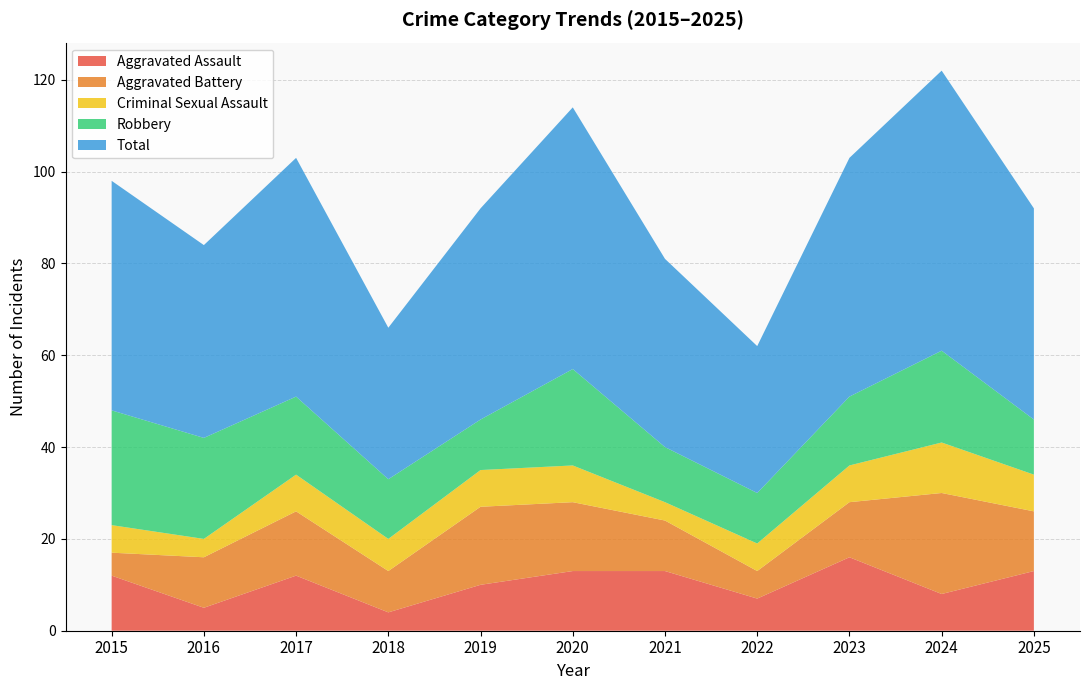

Reading right to left, transcribe all the data shown in this chart.

Aggravated Assault: 2025=13	2024=8	2023=16	2022=7	2021=13	2020=13	2019=10	2018=4	2017=12	2016=5	2015=12
Aggravated Battery: 2025=13	2024=22	2023=12	2022=6	2021=11	2020=15	2019=17	2018=9	2017=14	2016=11	2015=5
Criminal Sexual Assault: 2025=8	2024=11	2023=8	2022=6	2021=4	2020=8	2019=8	2018=7	2017=8	2016=4	2015=6
Robbery: 2025=12	2024=20	2023=15	2022=11	2021=12	2020=21	2019=11	2018=13	2017=17	2016=22	2015=25
Total: 2025=46	2024=61	2023=52	2022=32	2021=41	2020=57	2019=46	2018=33	2017=52	2016=42	2015=50